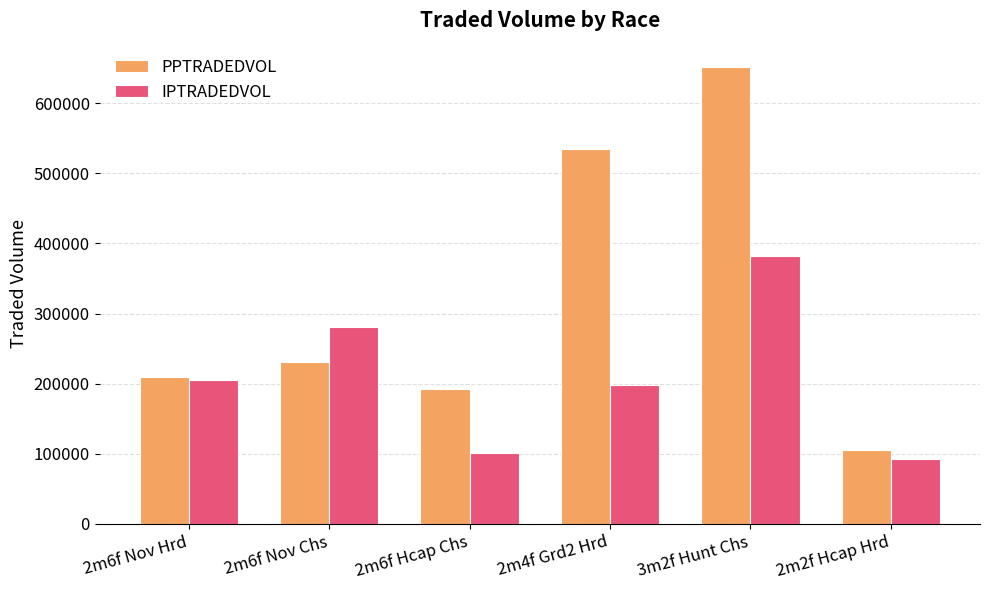

How many values in the IPTRADEDVOL series exceed 205380?

3